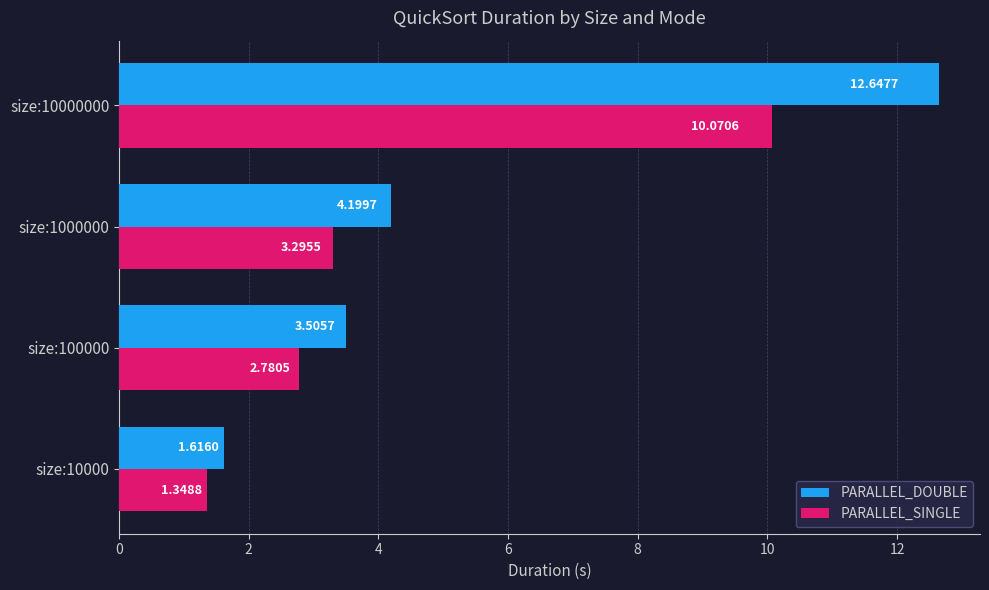

What is the difference between the highest and lowest values at size:1000000?

0.9